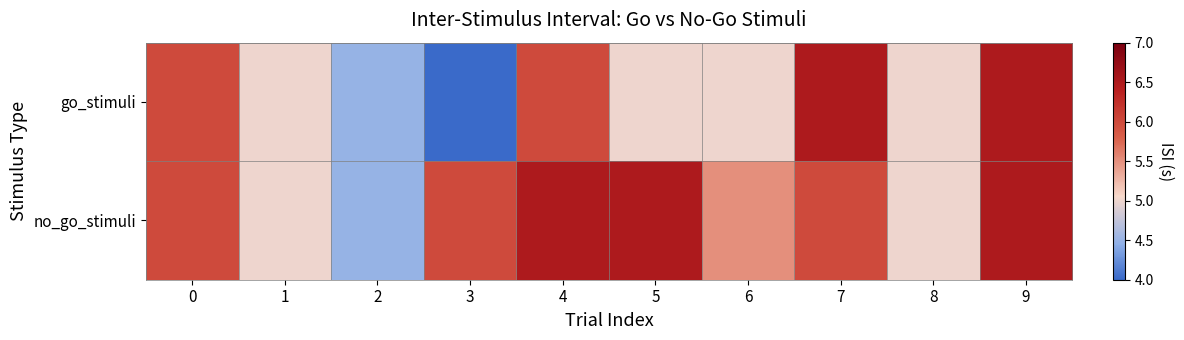

Which has a higher value, 4 or 5?

4